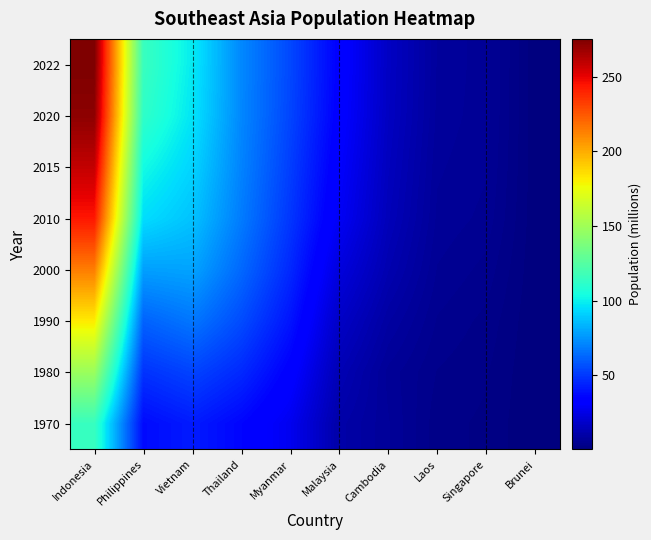

Rank the series at Thailand from lowest to highest value.

1970, 1980, 1990, 2000, 2010, 2015, 2020, 2022